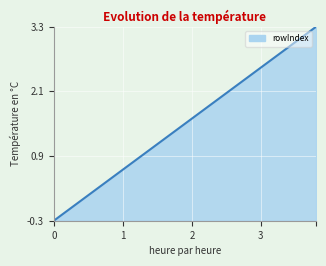

What is the minimum value shown in the chart?

-0.3